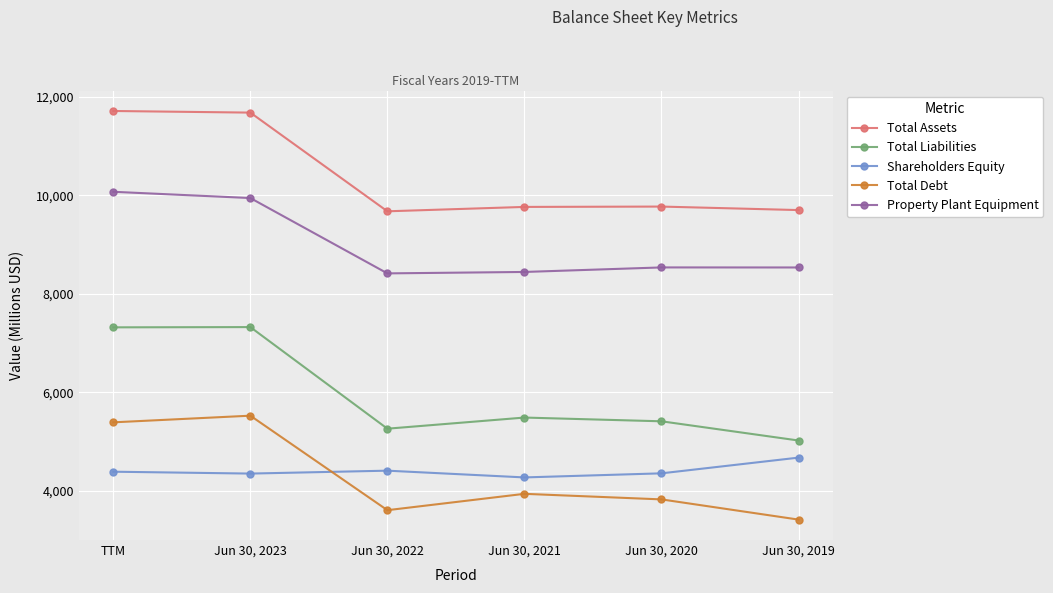

Which label corresponds to the smallest value in the chart?

Jun 30, 2019